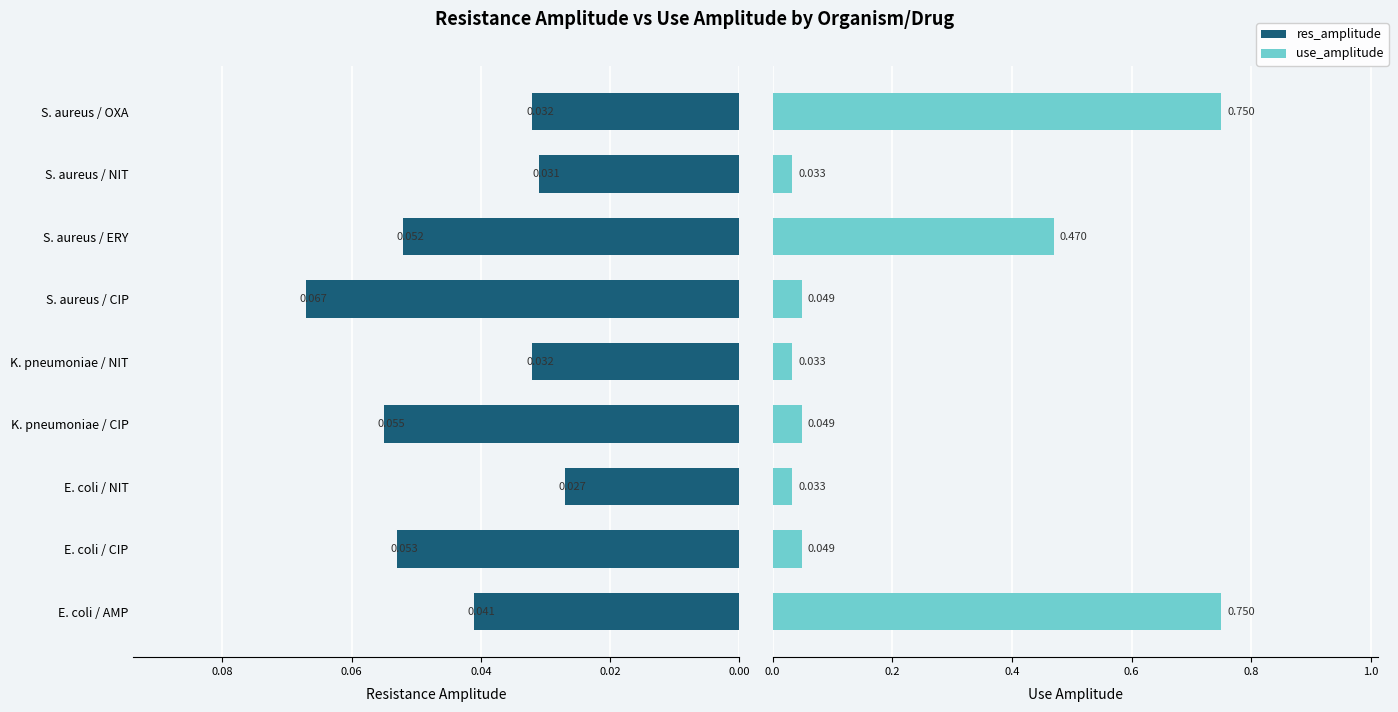

List the series in order of their peak value, lowest first.

res_amplitude, use_amplitude